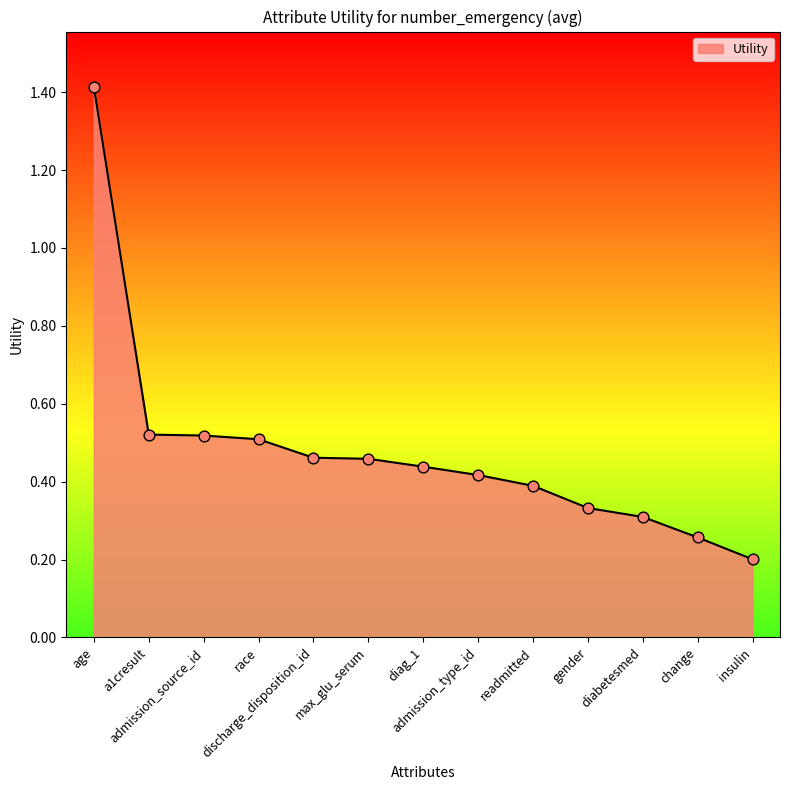

What is the change in value from admission_source_id to insulin?

-0.3